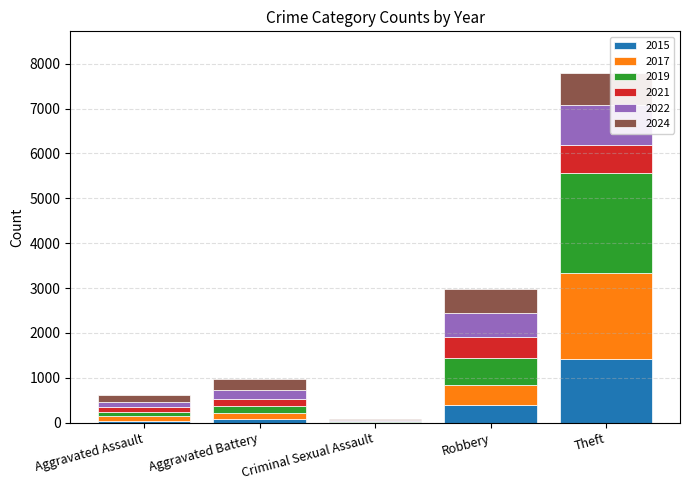

Which category has the highest value in the 2015 series?

Theft